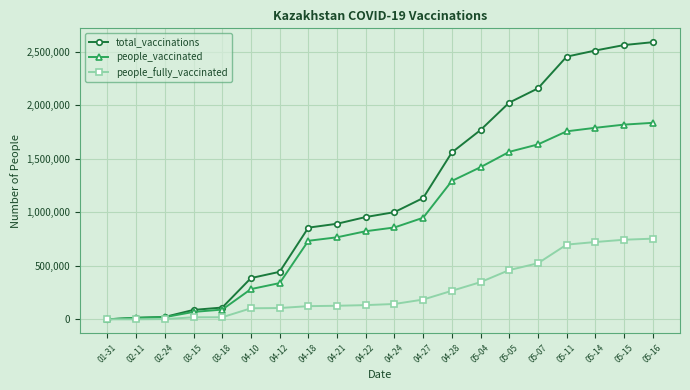

What is the maximum value shown in the chart?

2590798